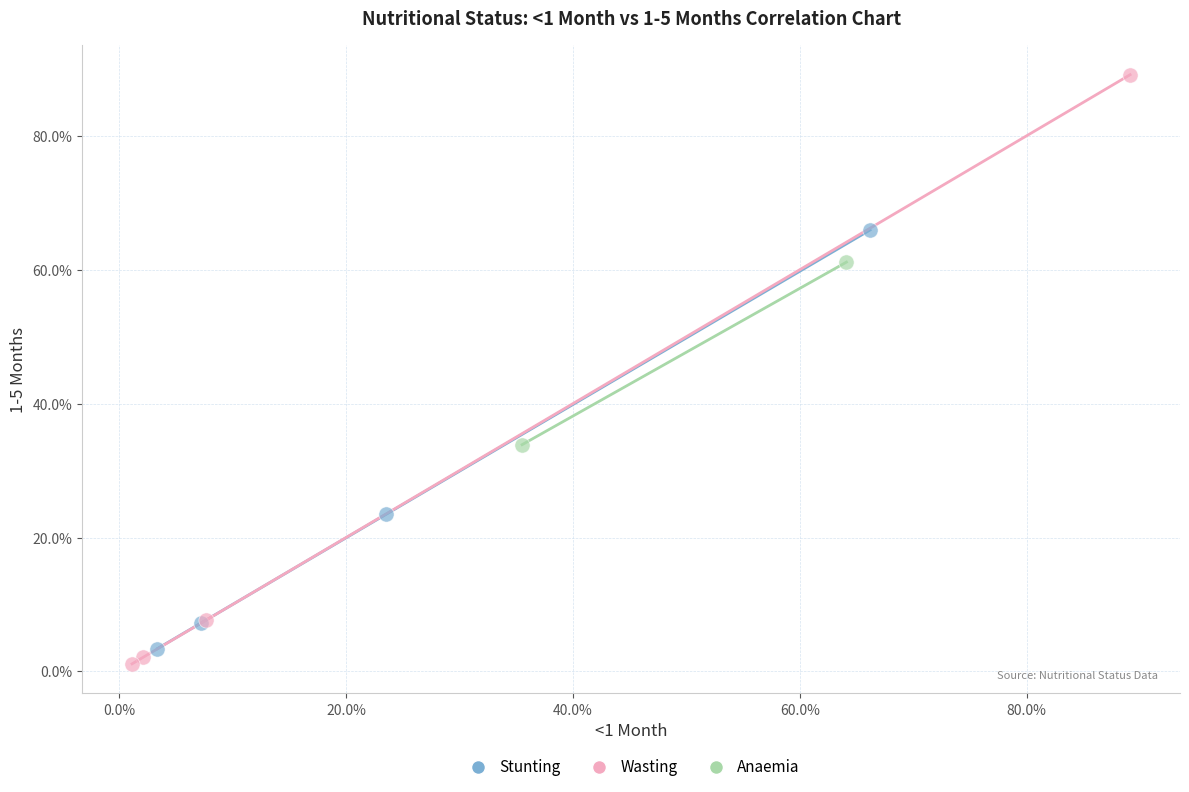

Which series reaches the minimum Y coordinate?

Wasting